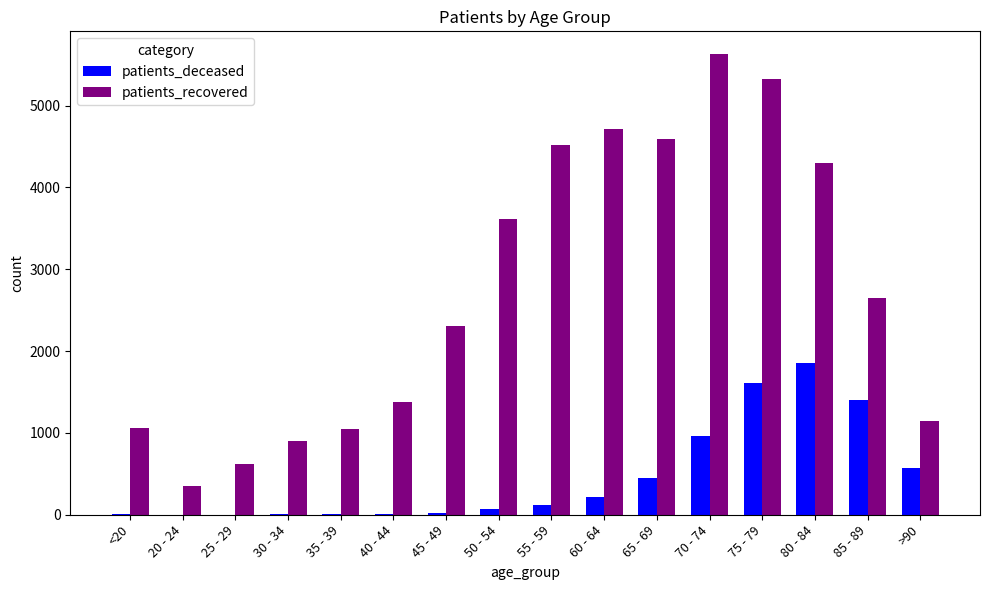

Where is patients_recovered nearest to the value 2991?

85 - 89